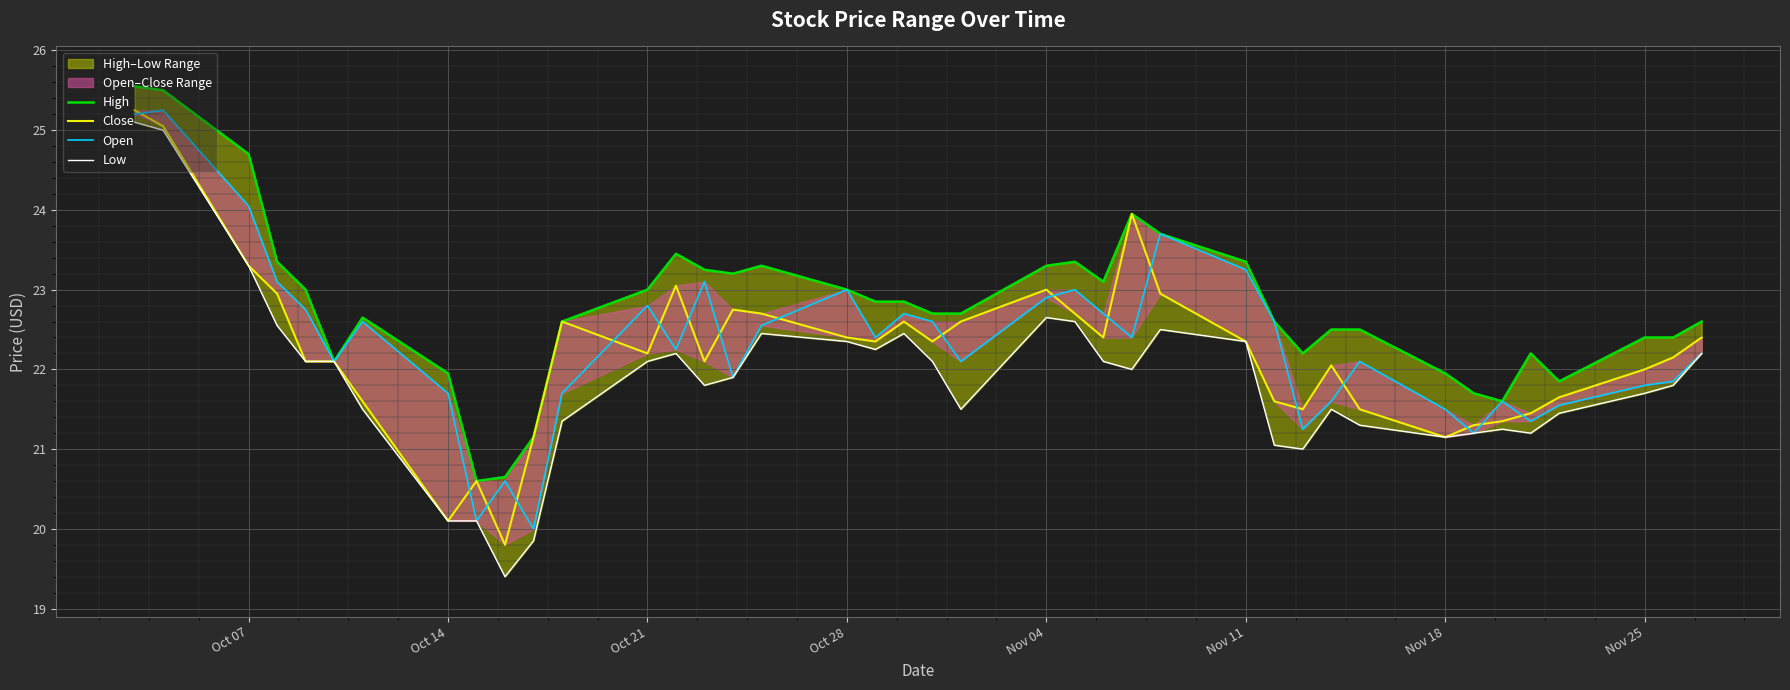

Does the chart display data point markers on the line(s)?

No